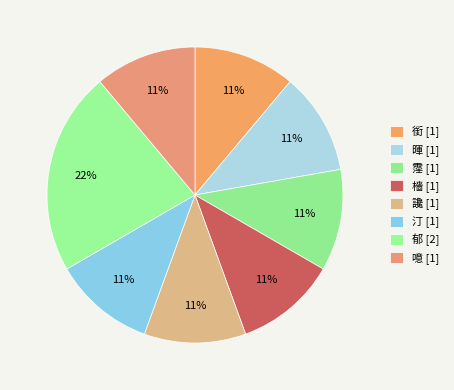

Does any single category account for the majority?

No